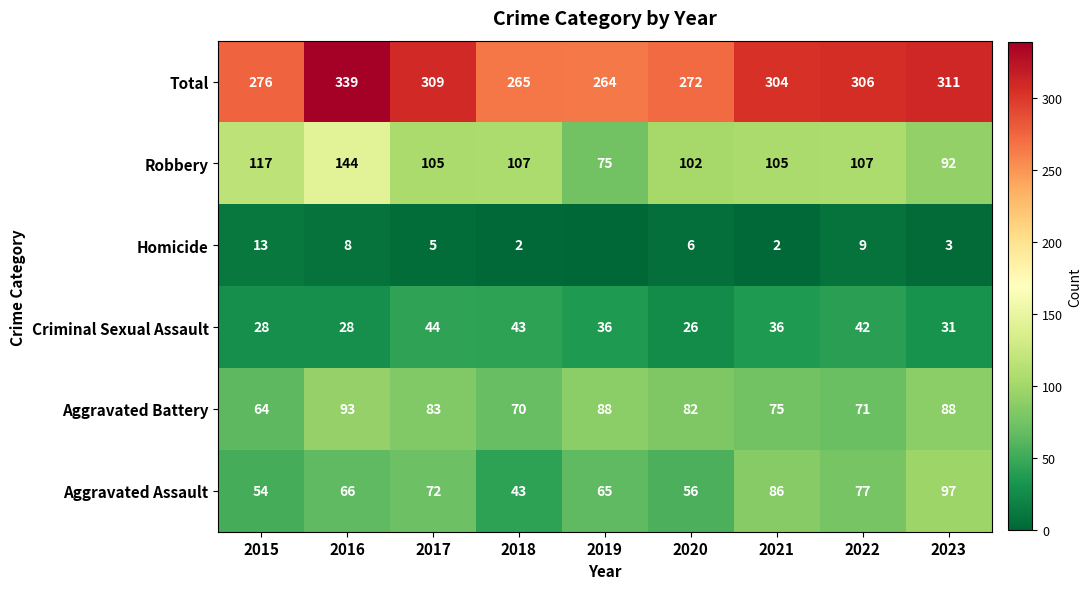

At which label does Total first exceed 304?

2016